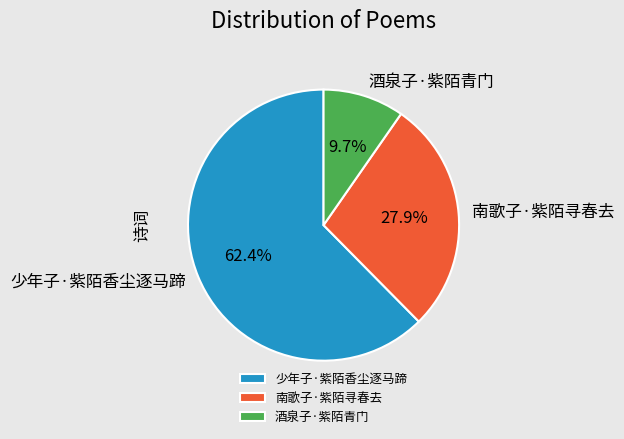

Which slice is the largest?

少年子·紫陌香尘逐马蹄